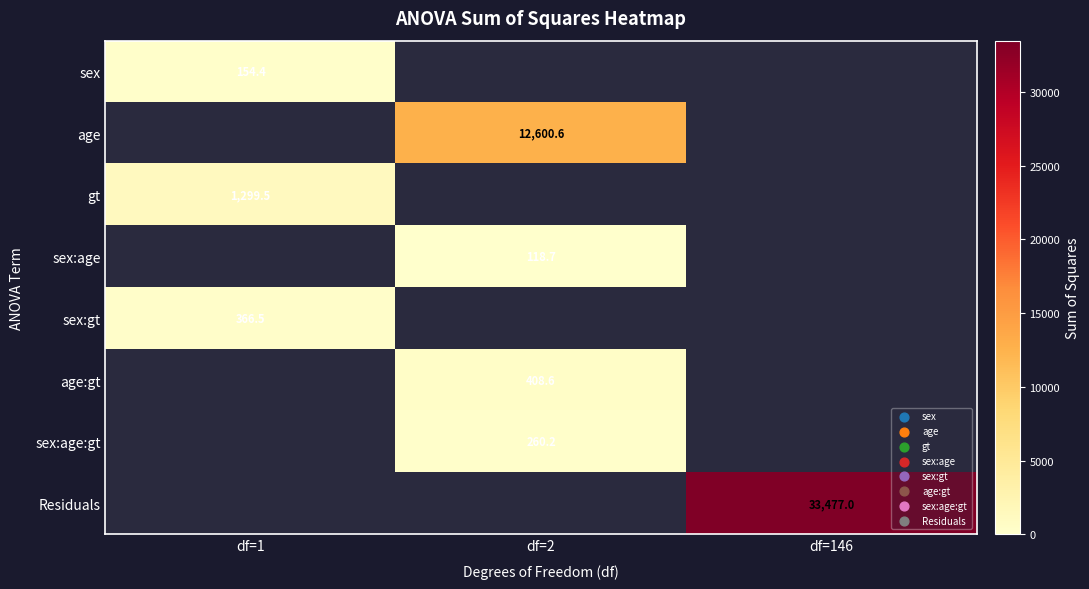

At how many categories does at least one series exceed 30940?

1